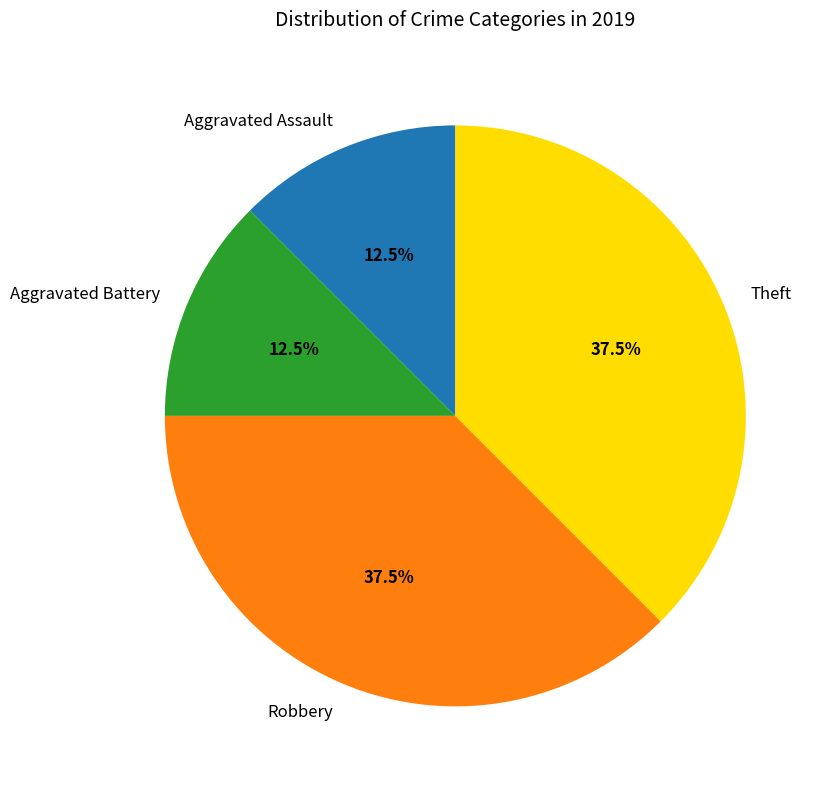

Is there a majority slice in this chart?

No